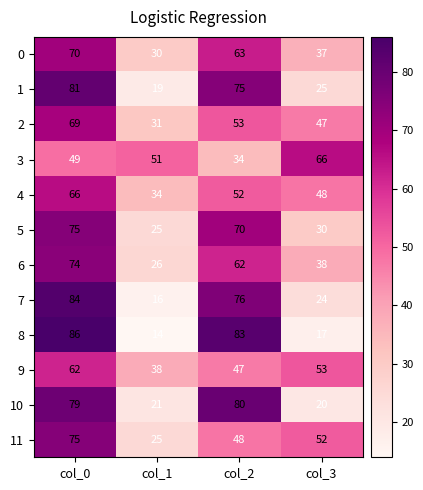

At which category is the sum across all series the highest?

col_0